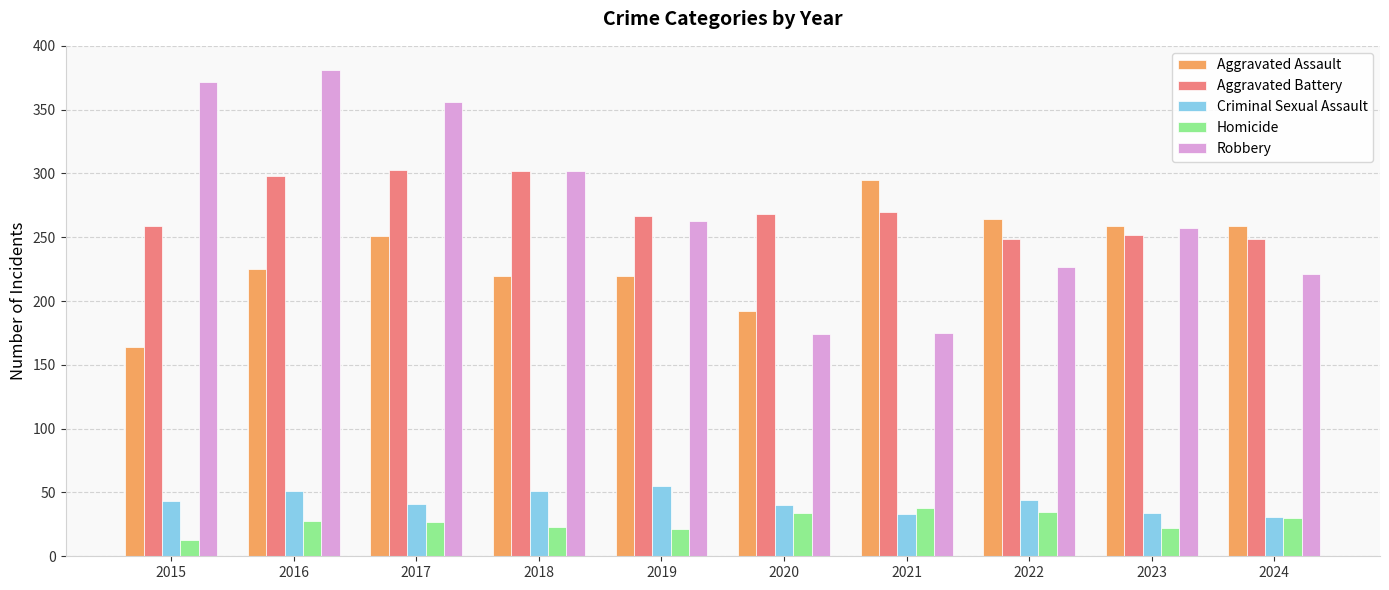

What are all the series names shown in the legend?

Aggravated Assault, Aggravated Battery, Criminal Sexual Assault, Homicide, Robbery